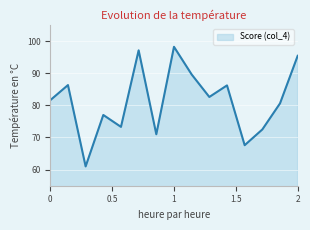

What is the maximum value shown in the chart?

98.2